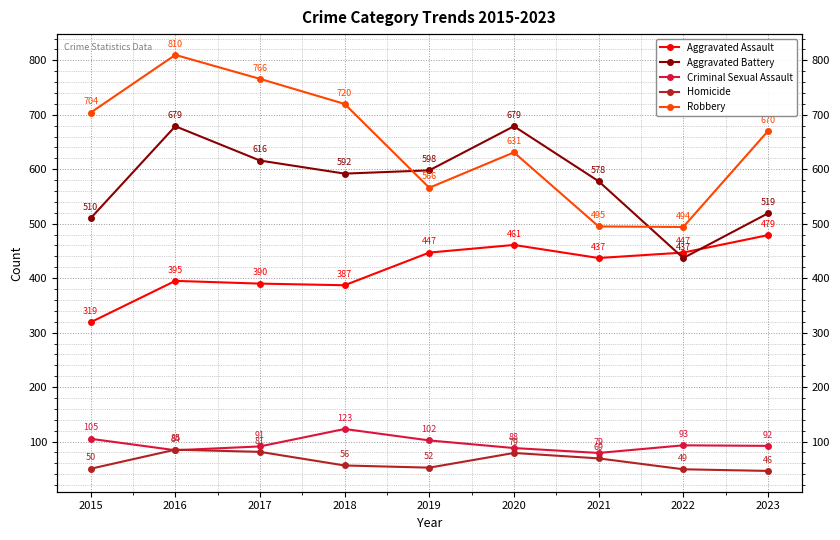

At which label is Robbery closest to 652?

2023